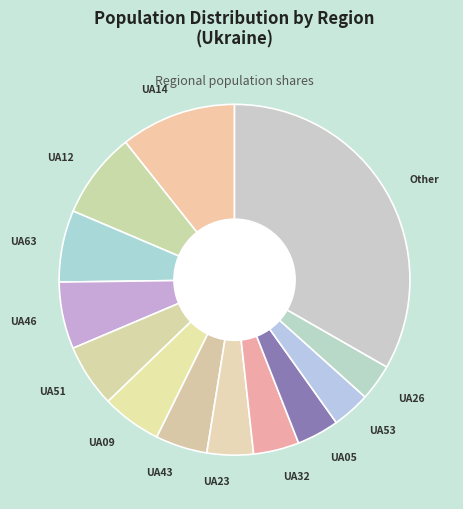

Is the sum of UA53 and UA14 greater than half?

No